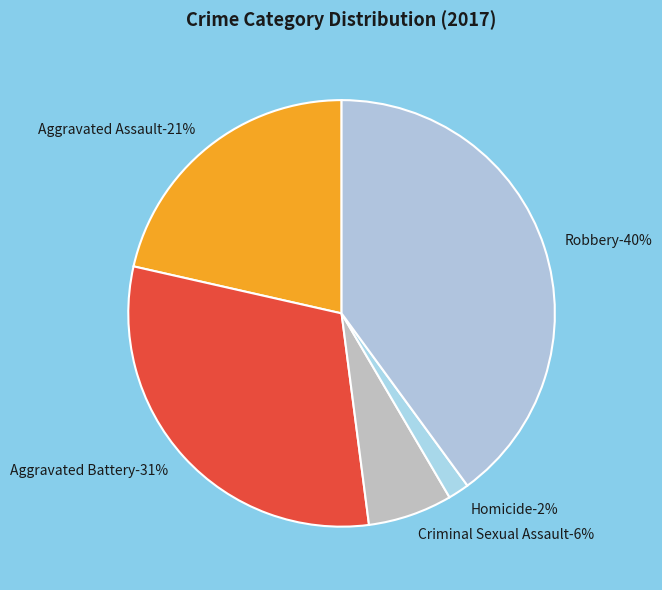

True or false: Robbery accounts for 40% of the total.

True